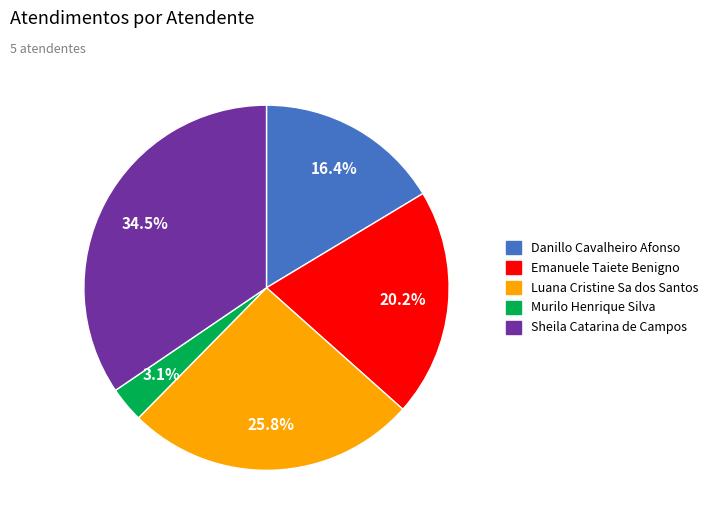

How many segments does this pie chart have?

5